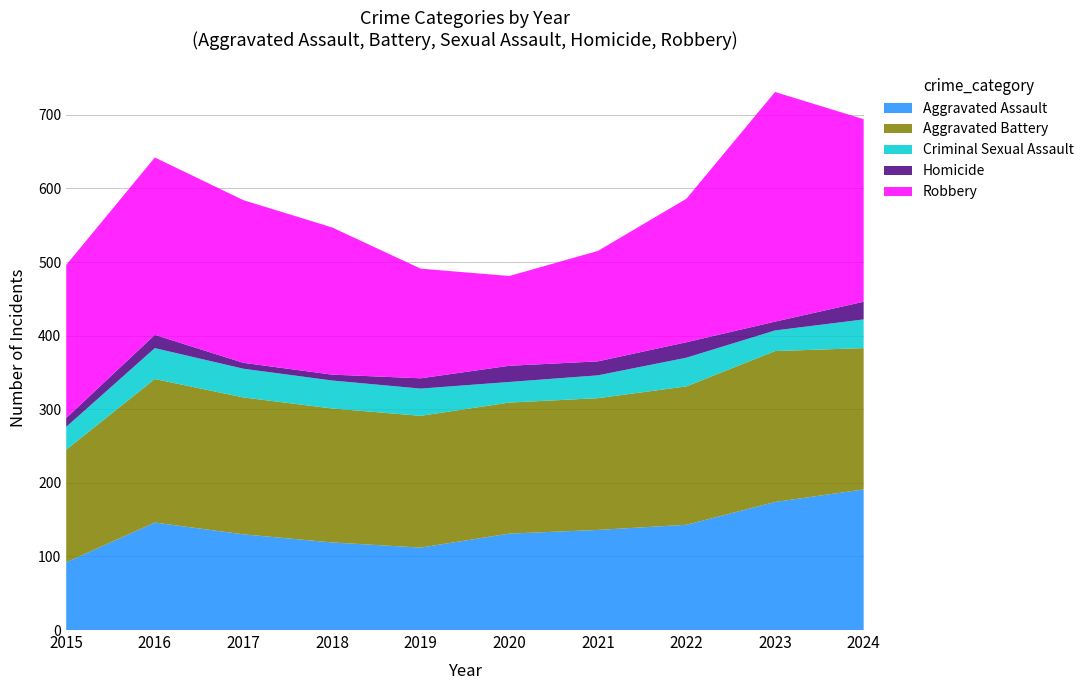

Reading left to right, what are all the values shown in this chart?

Aggravated Assault: 2015=92	2016=146	2017=130	2018=119	2019=112	2020=131	2021=136	2022=143	2023=174	2024=191
Aggravated Battery: 2015=153	2016=195	2017=186	2018=182	2019=179	2020=178	2021=179	2022=188	2023=205	2024=192
Criminal Sexual Assault: 2015=31	2016=42	2017=39	2018=38	2019=37	2020=28	2021=31	2022=39	2023=28	2024=39
Homicide: 2015=12	2016=18	2017=8	2018=8	2019=14	2020=22	2021=19	2022=21	2023=12	2024=24
Robbery: 2015=208	2016=241	2017=221	2018=200	2019=149	2020=122	2021=150	2022=195	2023=312	2024=248